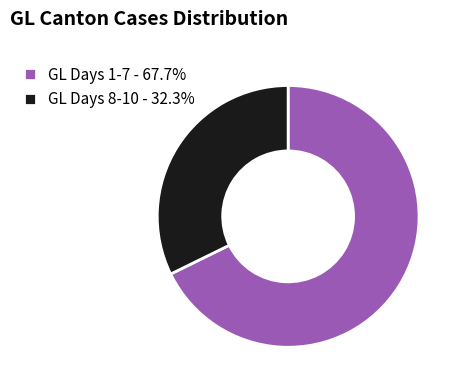

Does any single category account for the majority?

Yes